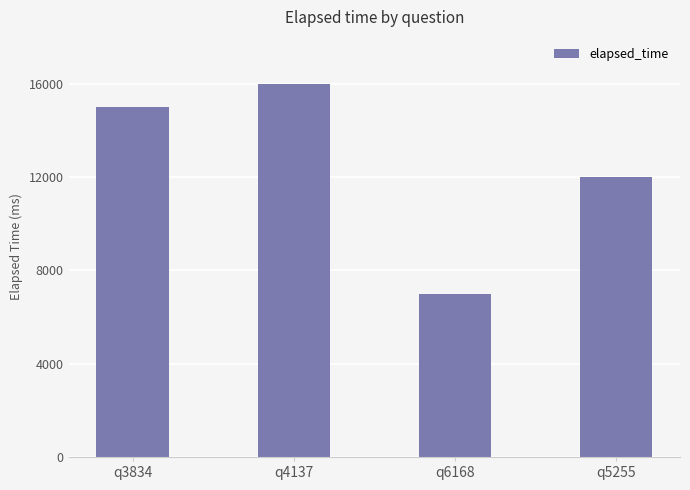

What is the approximate value at q6168, to the nearest 10?

7000